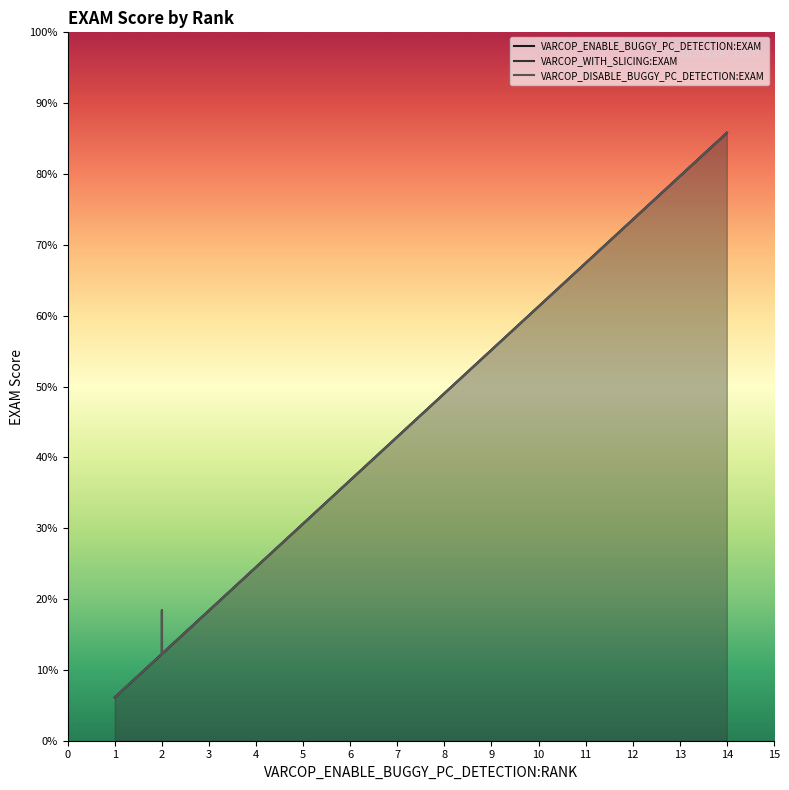

Which series has the largest total across all categories?

VARCOP_WITH_SLICING:EXAM